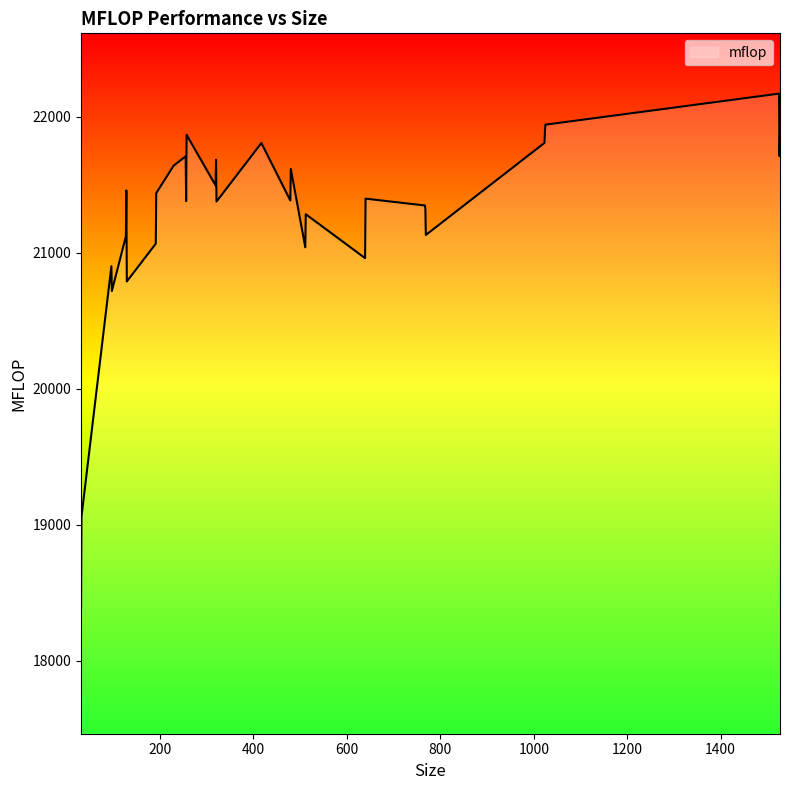

What is the greatest value displayed?

22170.4